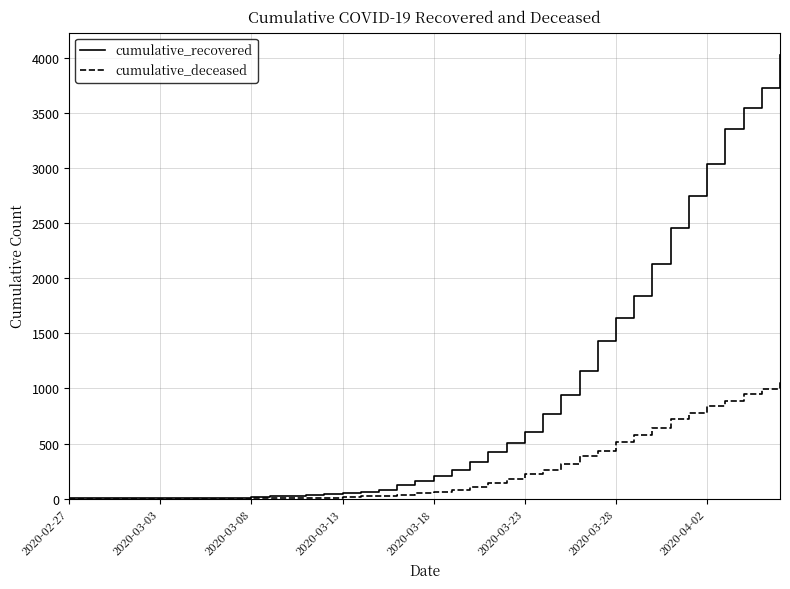

Which series has the largest total across all categories?

cumulative_recovered